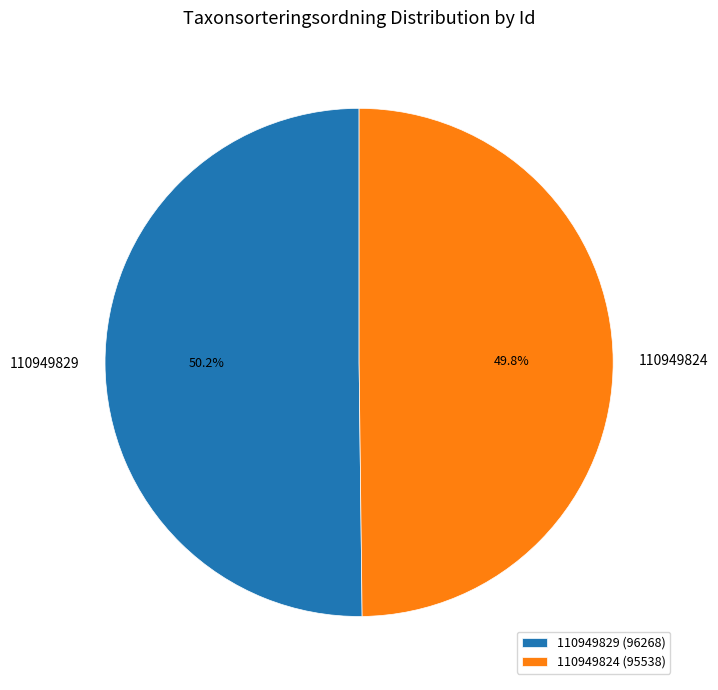

What percentage is NOT represented by 110949829?

49.8%